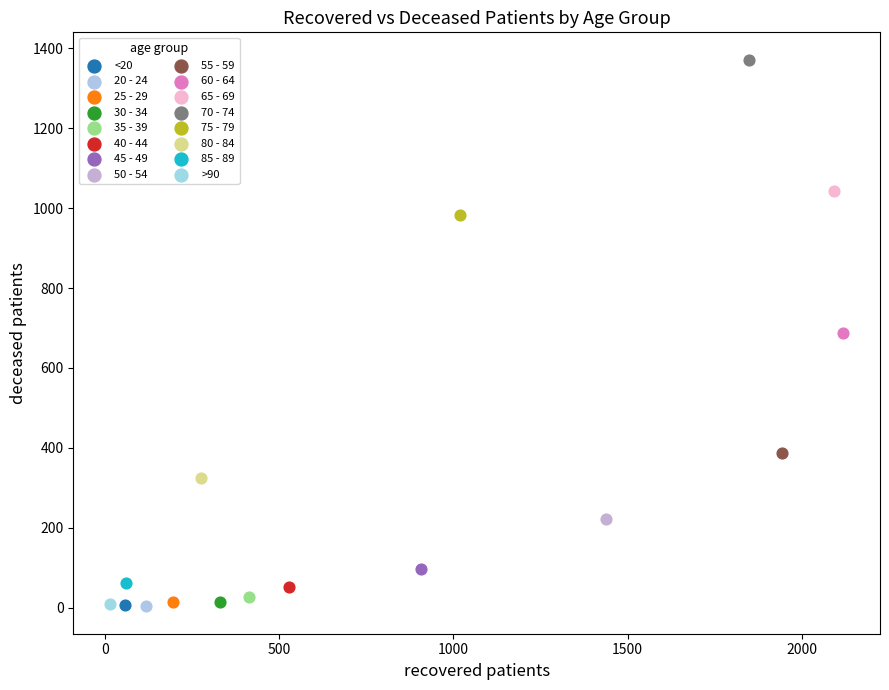

What are all the series names shown in the legend?

<20, 20 - 24, 25 - 29, 30 - 34, 35 - 39, 40 - 44, 45 - 49, 50 - 54, 55 - 59, 60 - 64, 65 - 69, 70 - 74, 75 - 79, 80 - 84, 85 - 89, >90